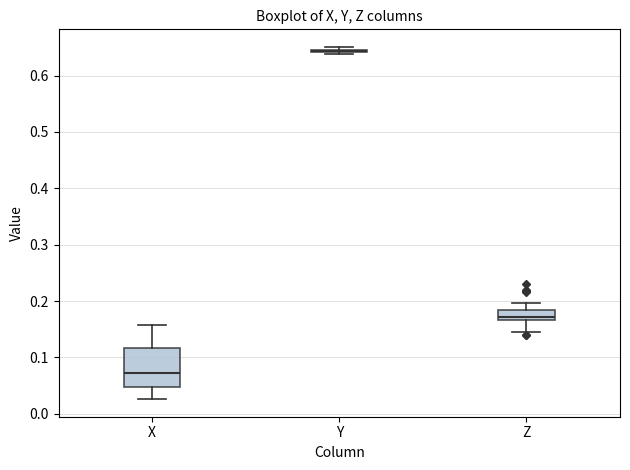

Reading left to right, read every box against the y-axis: the position of its median line, the range the box covers, and the ends of its whiskers. The values are not printed on the chart, so give them approximately, as read against the axis.

X: median 0.07, box 0.05 to 0.12, whiskers 0.03 to 0.16
Y: box collapsed to a line at 0.64, whiskers 0.64 to 0.65
Z: median 0.17 (just above the box's lower edge), box 0.17 to 0.18, whiskers 0.14 to 0.20